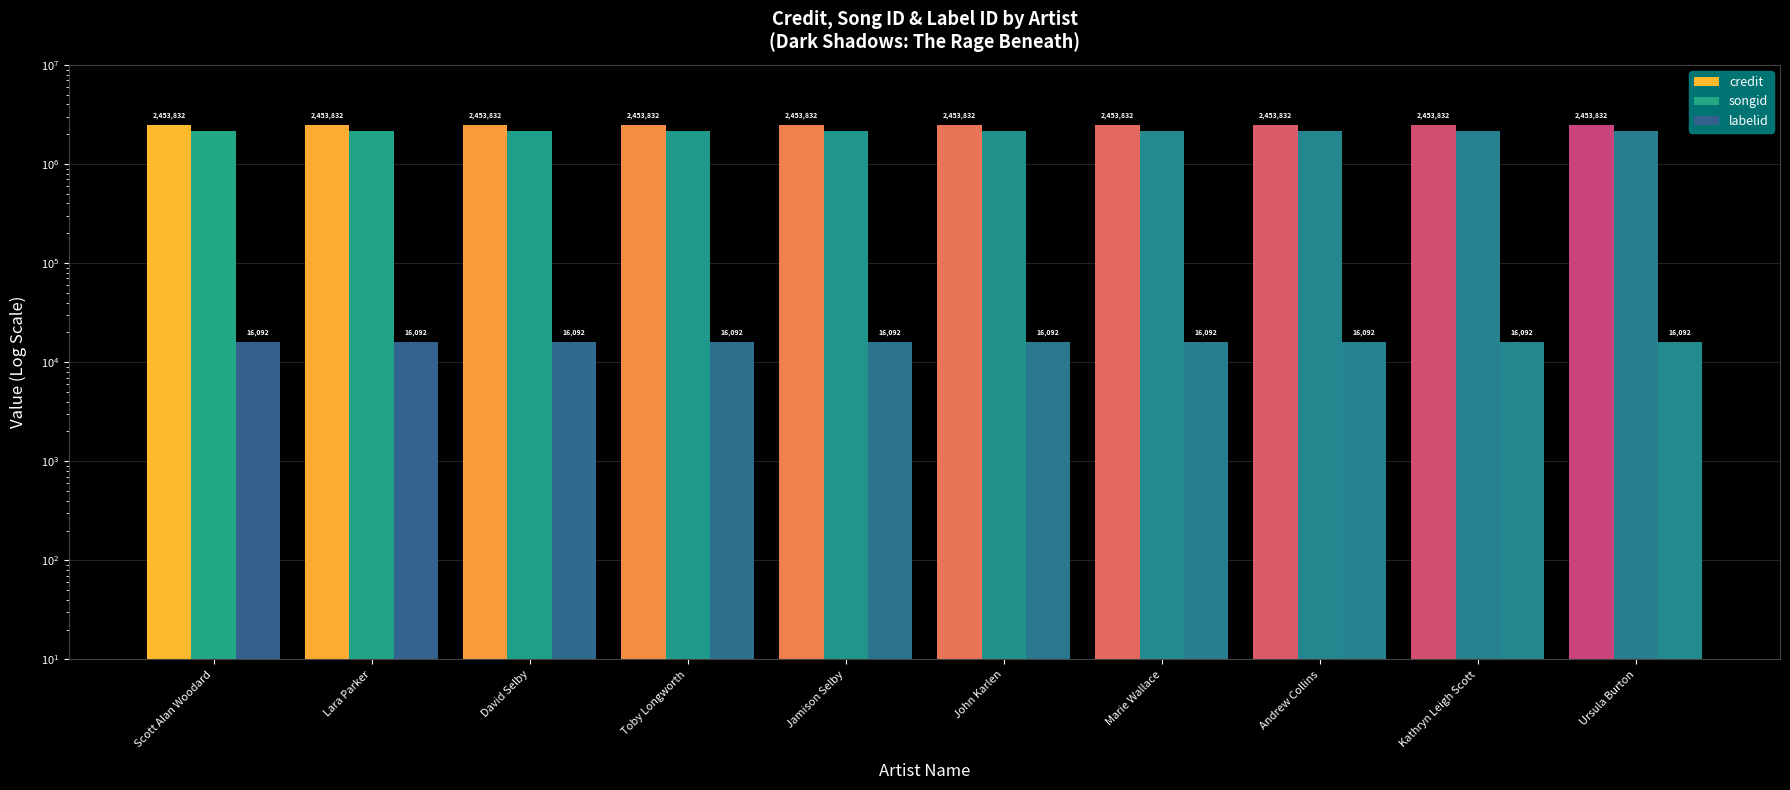

What is the label of the 1st bar from the right?

Ursula Burton